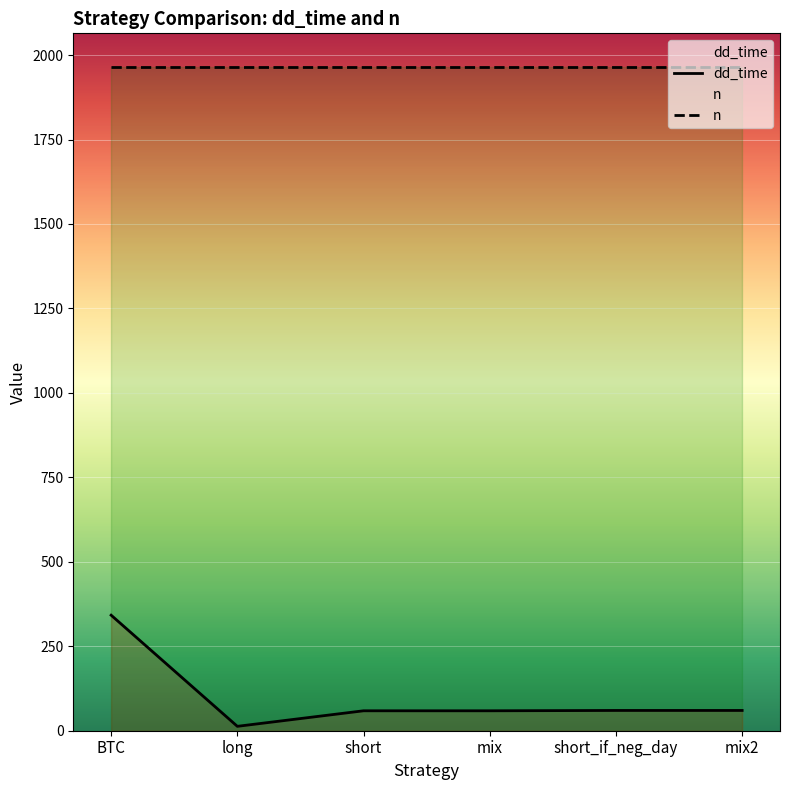

Rank the categories by value from lowest to highest.

long, short, mix, short_if_neg_day, mix2, BTC